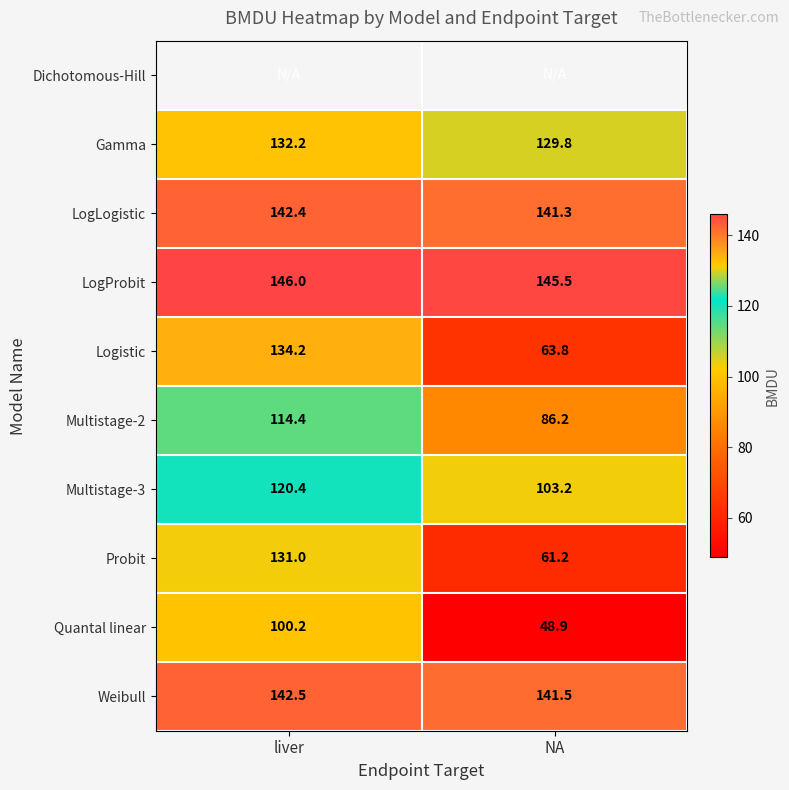

At which label does Quantal linear reach its peak?

liver